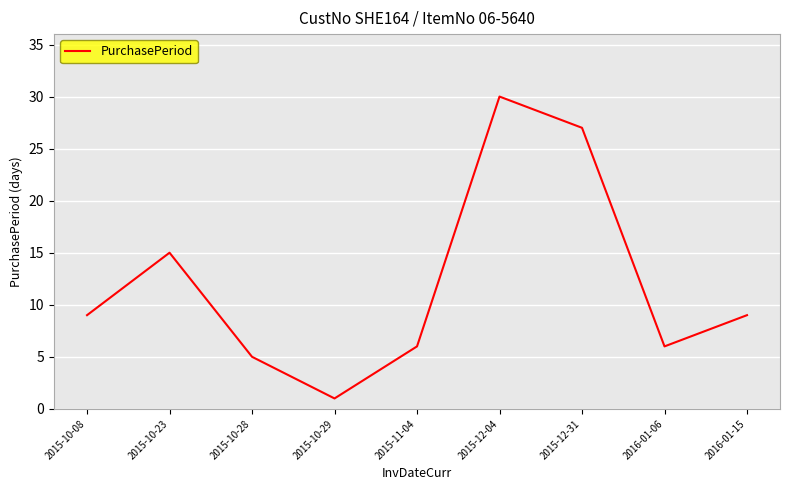

Is it true that the value at 2015-10-29 is 1?

True